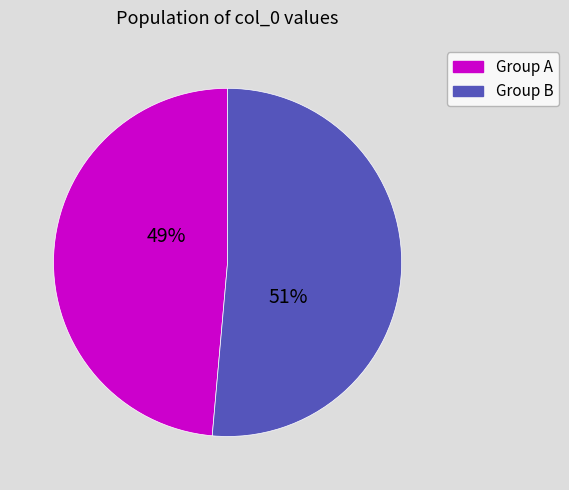

Count the number of slices in the pie.

2